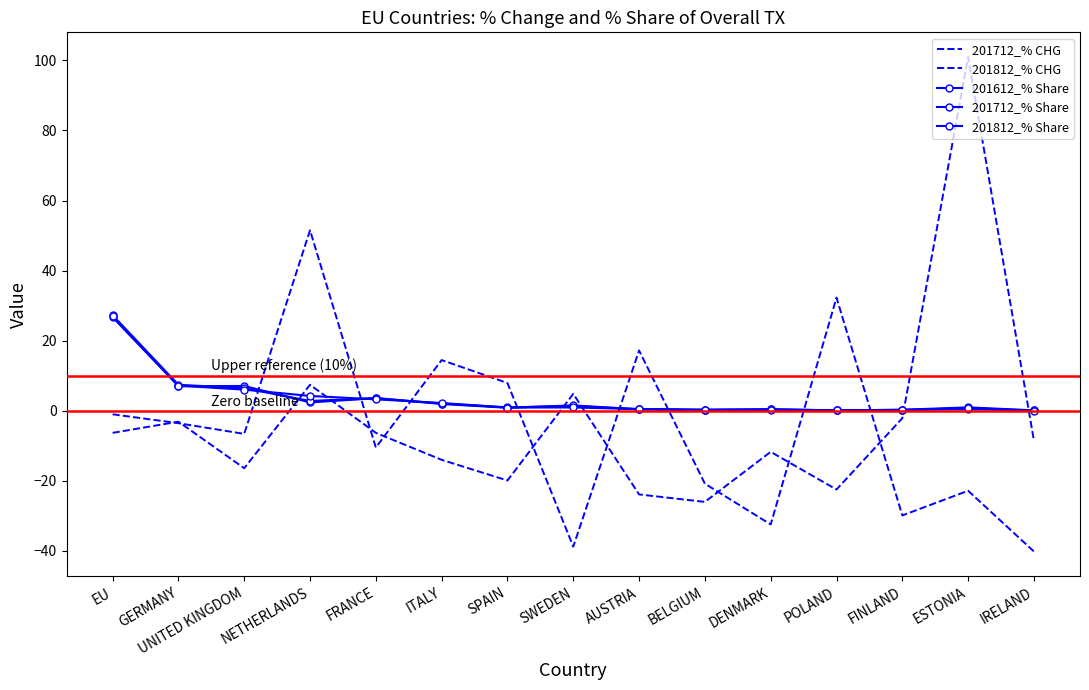

Which series ends up on top after the final intersection of 201812_% CHG and 201712_% Share?

201712_% Share